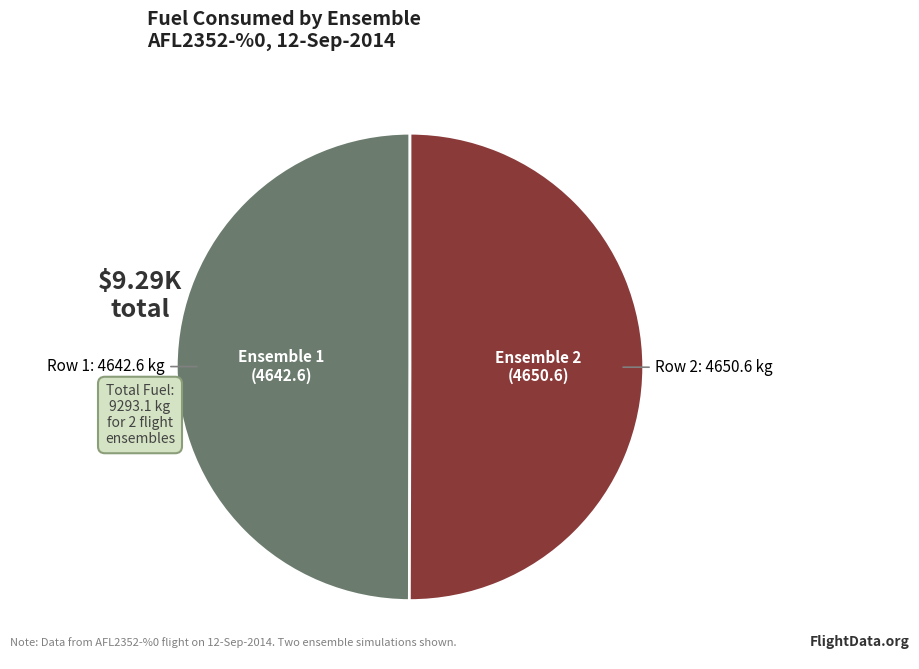

Is the sum of Row 1 and Row 2 greater than half?

Yes